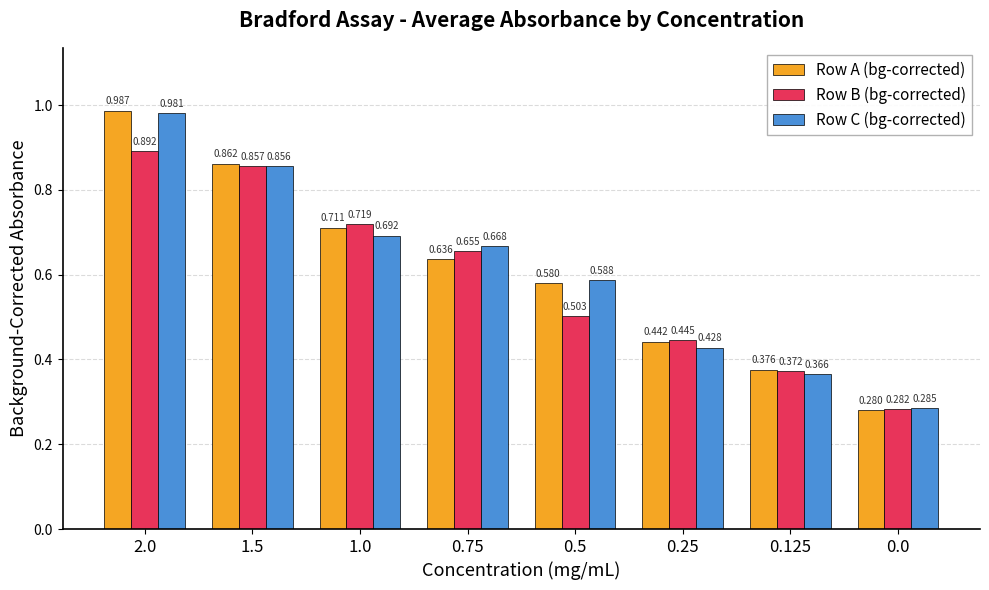

What position from the left is 0.5?

5